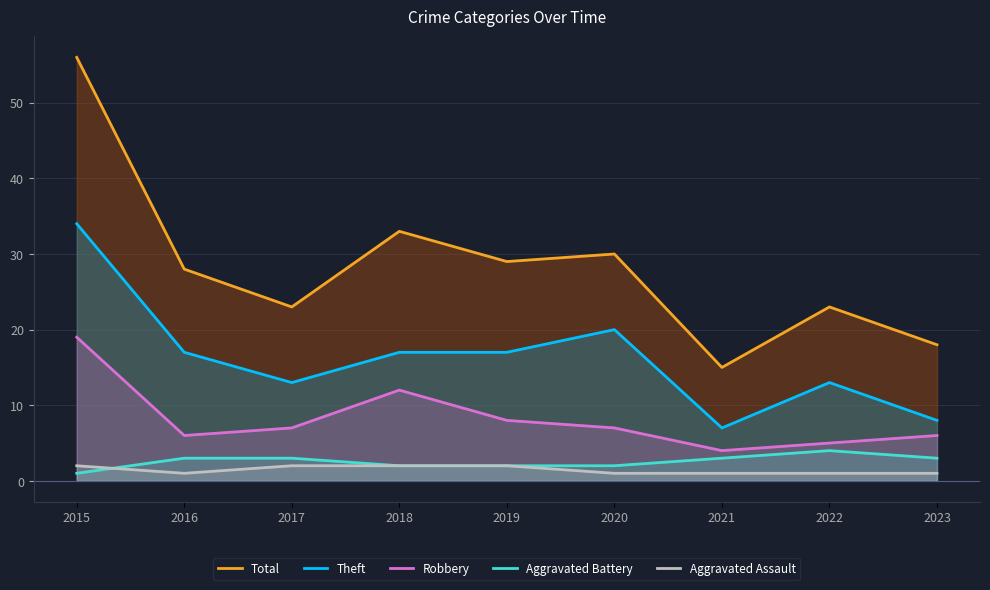

What is the smallest value displayed?

1